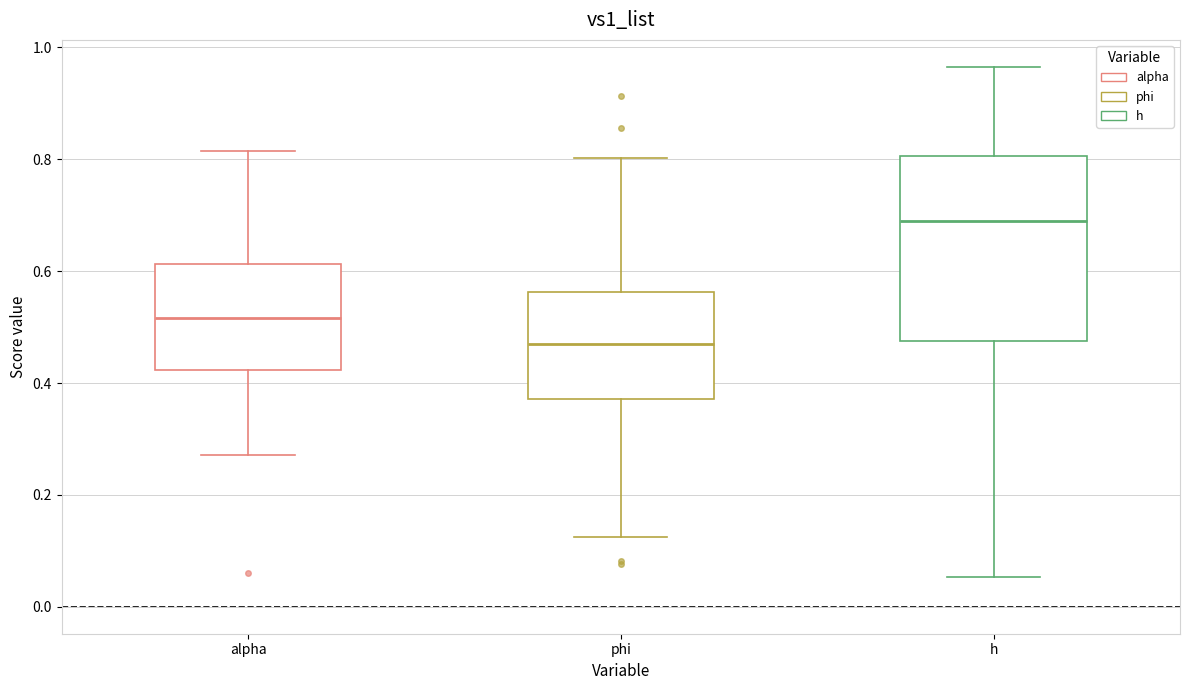

Which box has the lowest median line?

phi